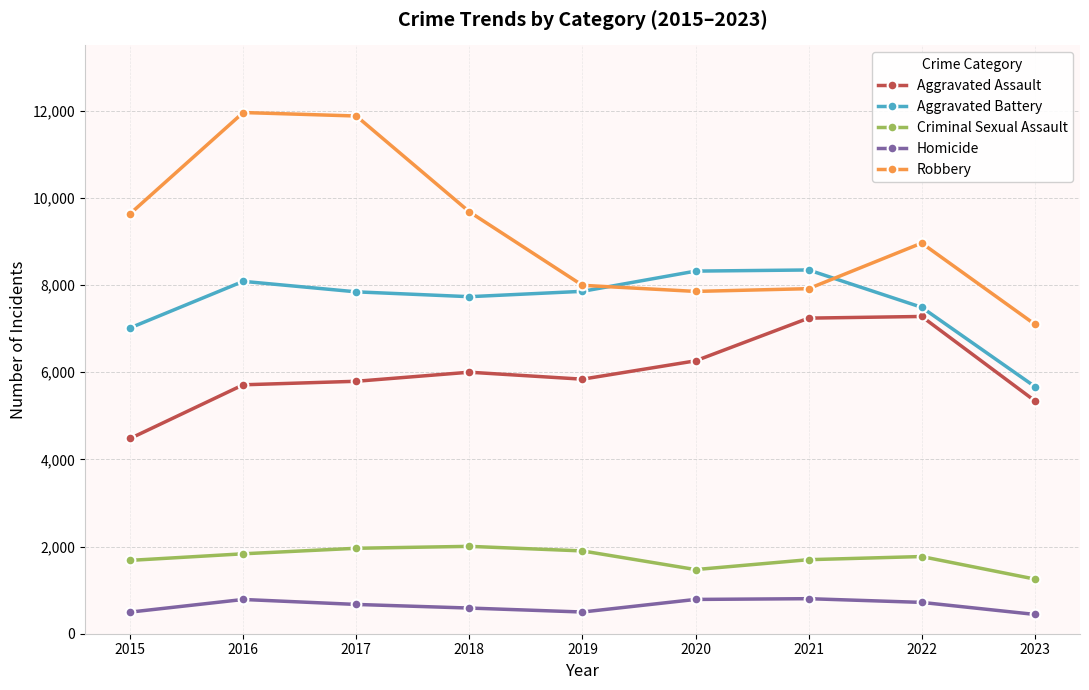

True or false: Aggravated Assault and Homicide cross at least once.

False